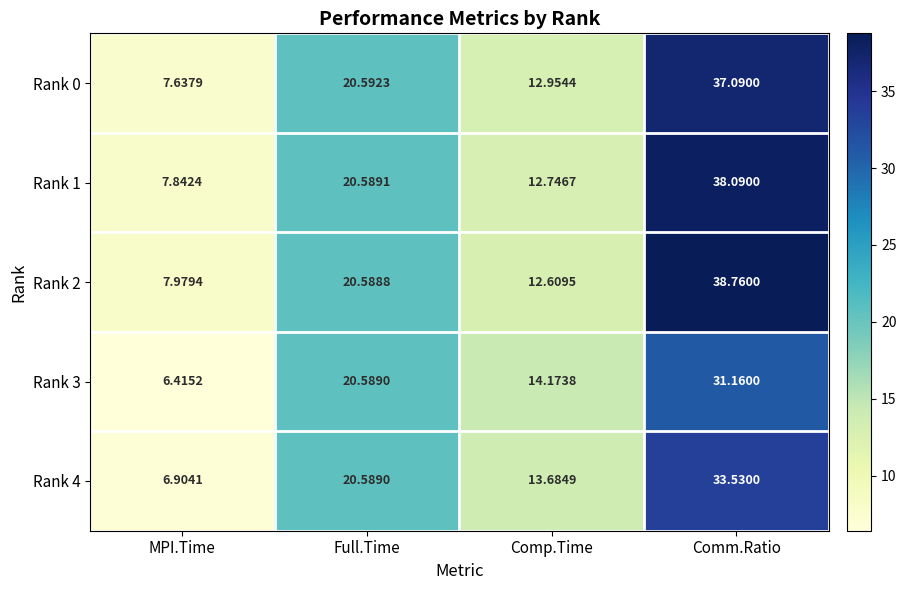

List the series in order of their peak value, lowest first.

Rank 3, Rank 4, Rank 0, Rank 1, Rank 2